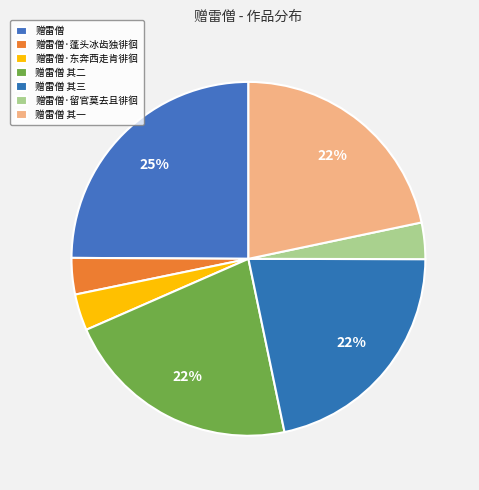

What is the ratio of the value at 赠雷僧 to the value at 赠雷僧 其一?

1.1